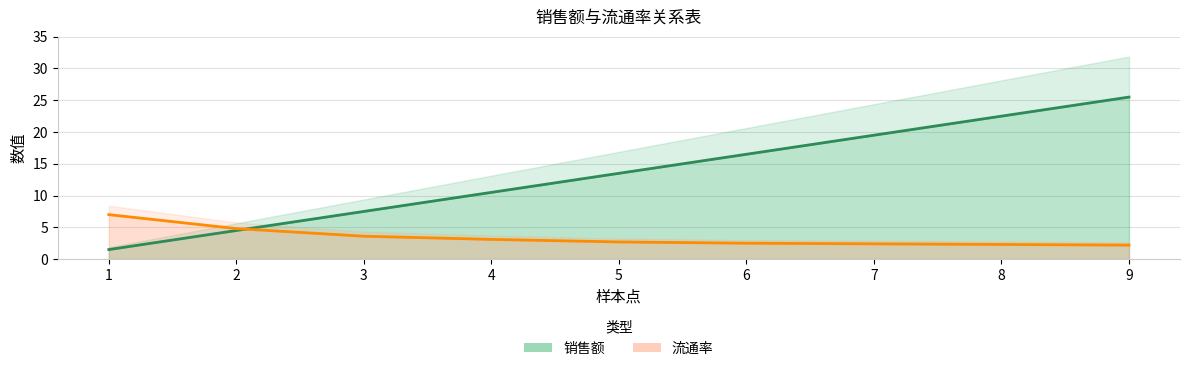

How many lines are shown in the chart?

2